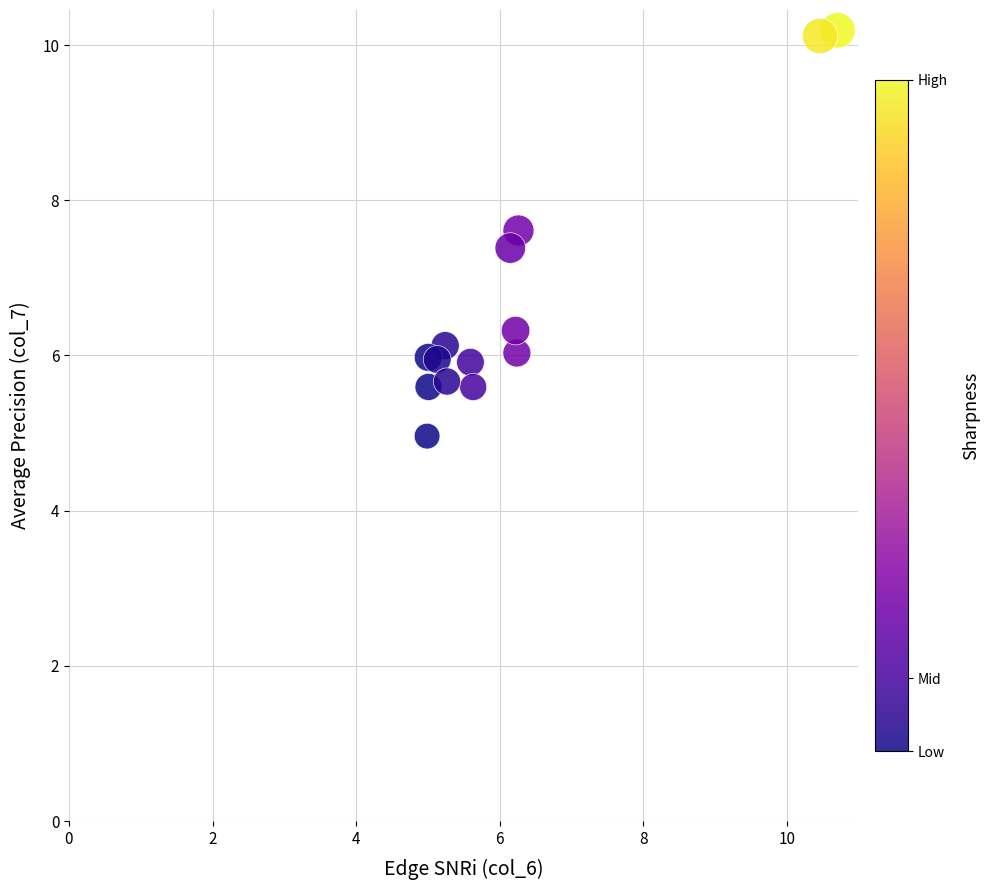

What is the range of X values (max minus min)?

5.7